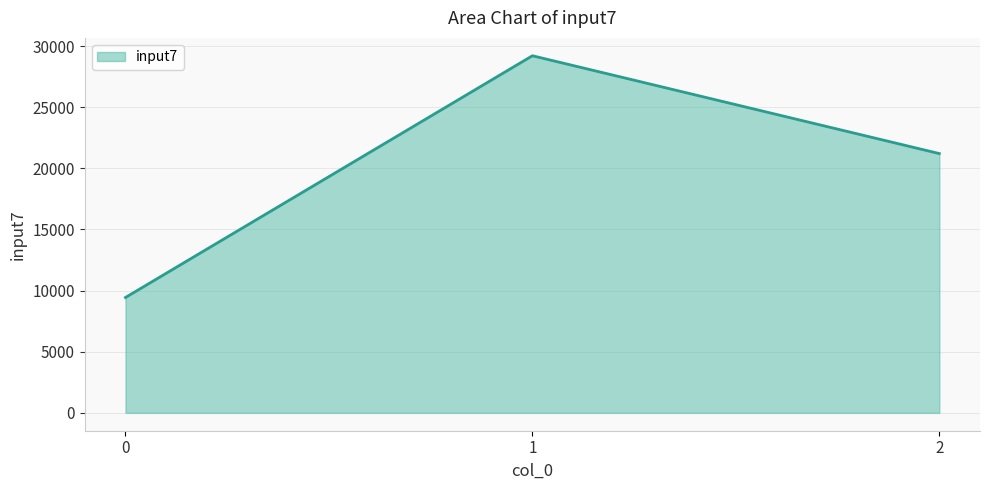

How many lines are shown in the chart?

1